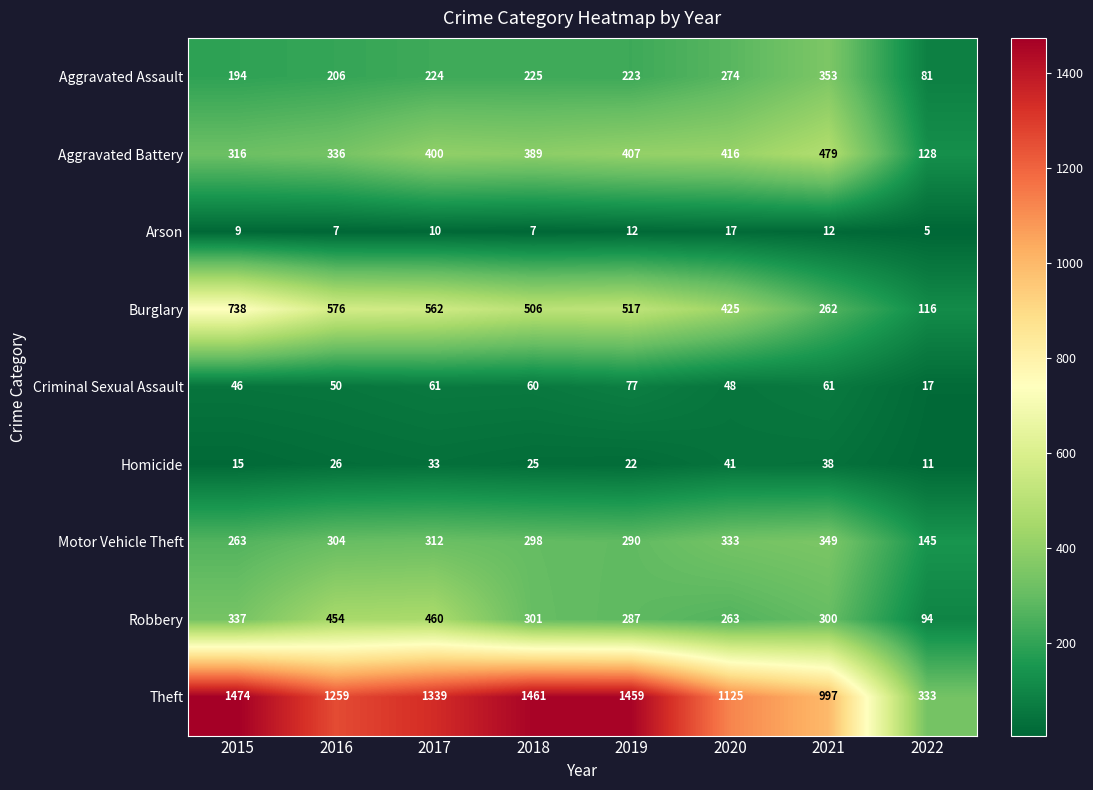

What is the total value across all series at 2019?

3294